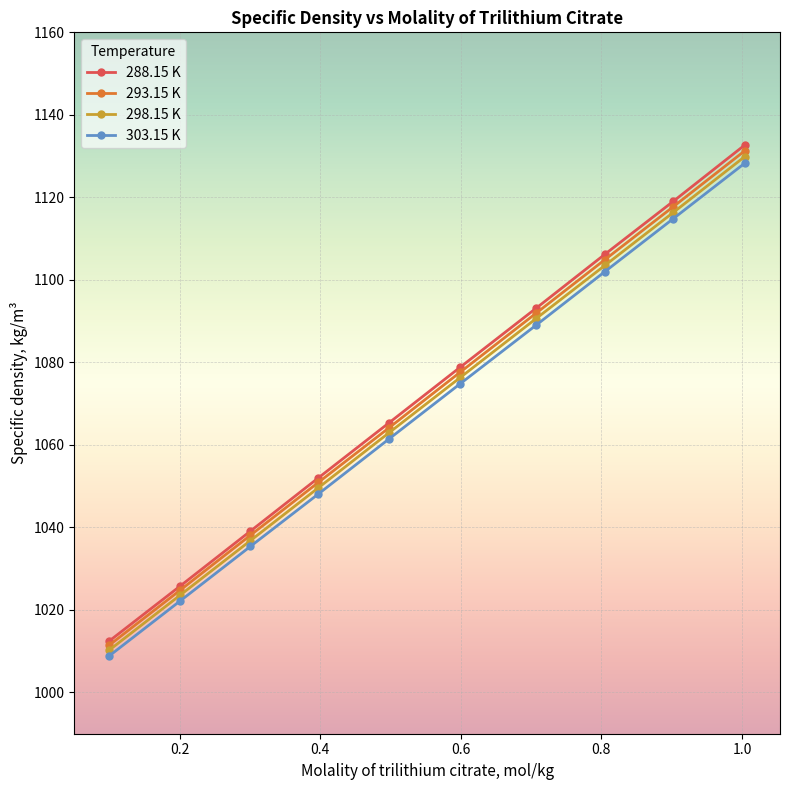

True or false: 303.15 K and 293.15 K cross at least once.

False